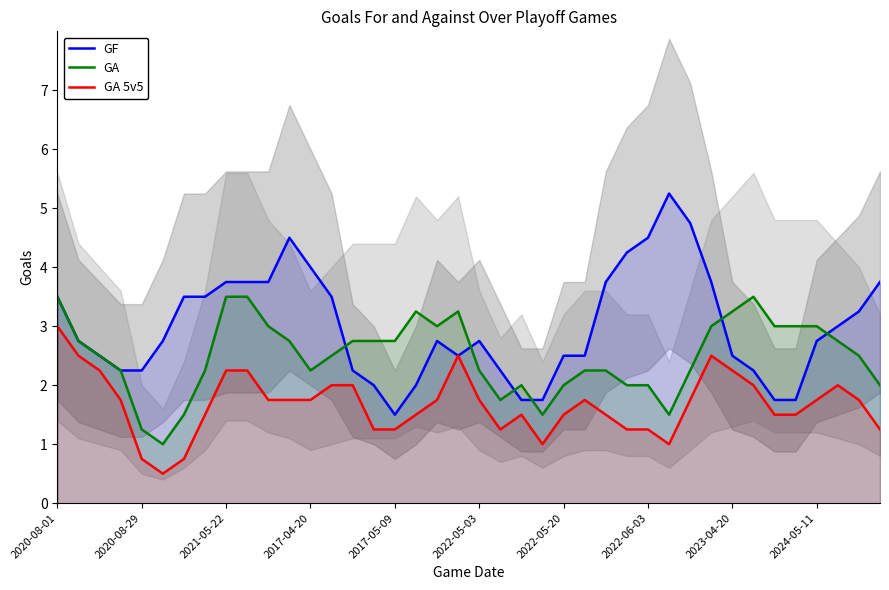

What is the sum of all GF values?

120.0